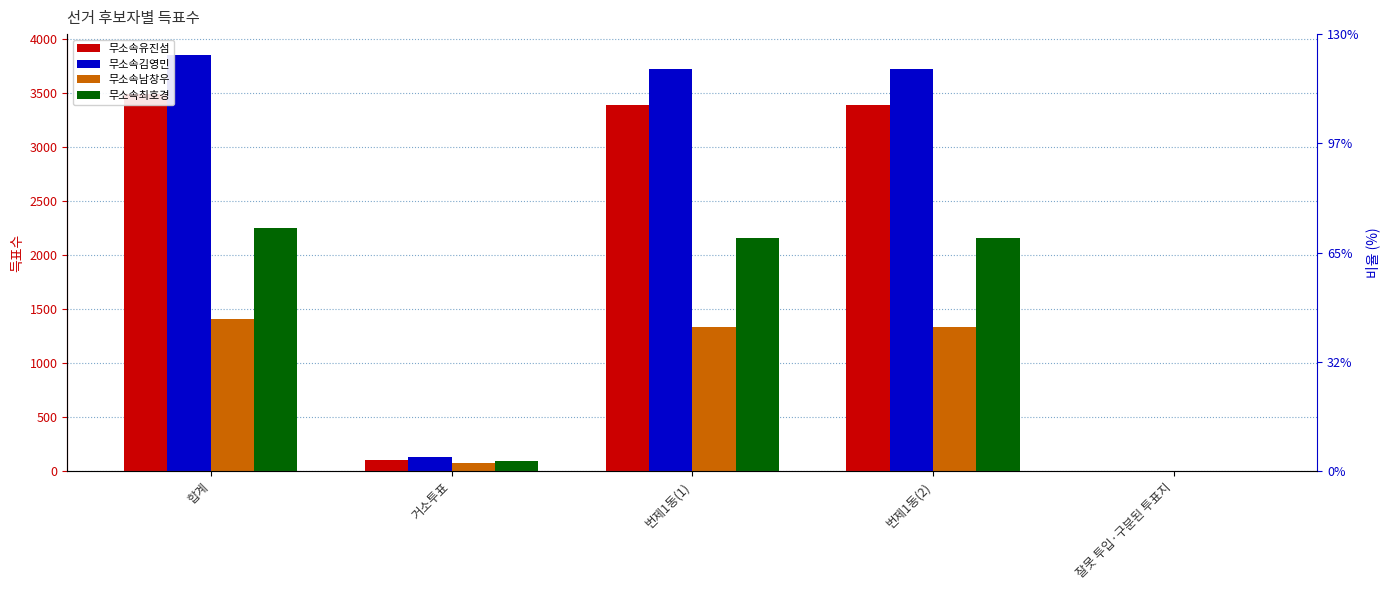

At 번제1동(2), list the series in order from largest to smallest.

무소속김영민, 무소속유진섬, 무소속최호경, 무소속남창우